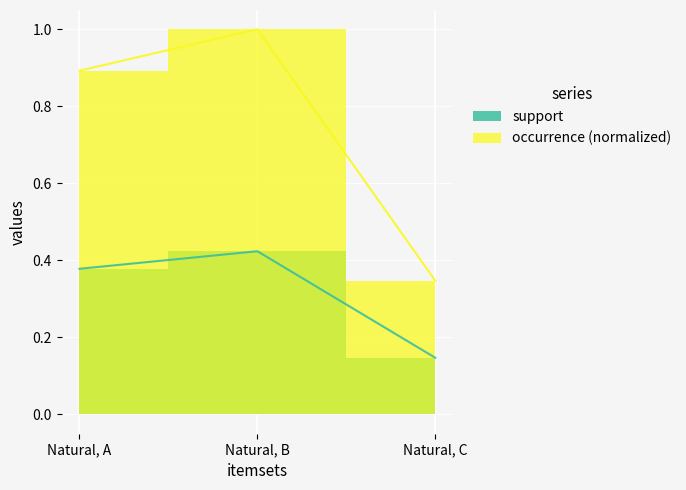

List the labels in order of occurrence value, largest first.

Natural, B, Natural, A, Natural, C